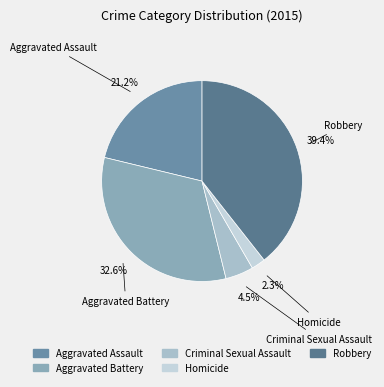

Count the number of slices in the pie.

5